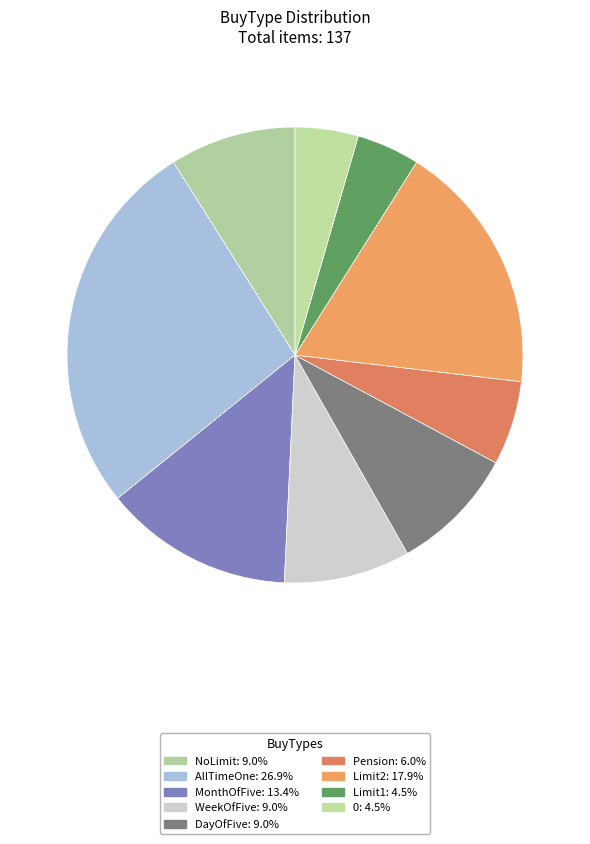

How many segments does this pie chart have?

9